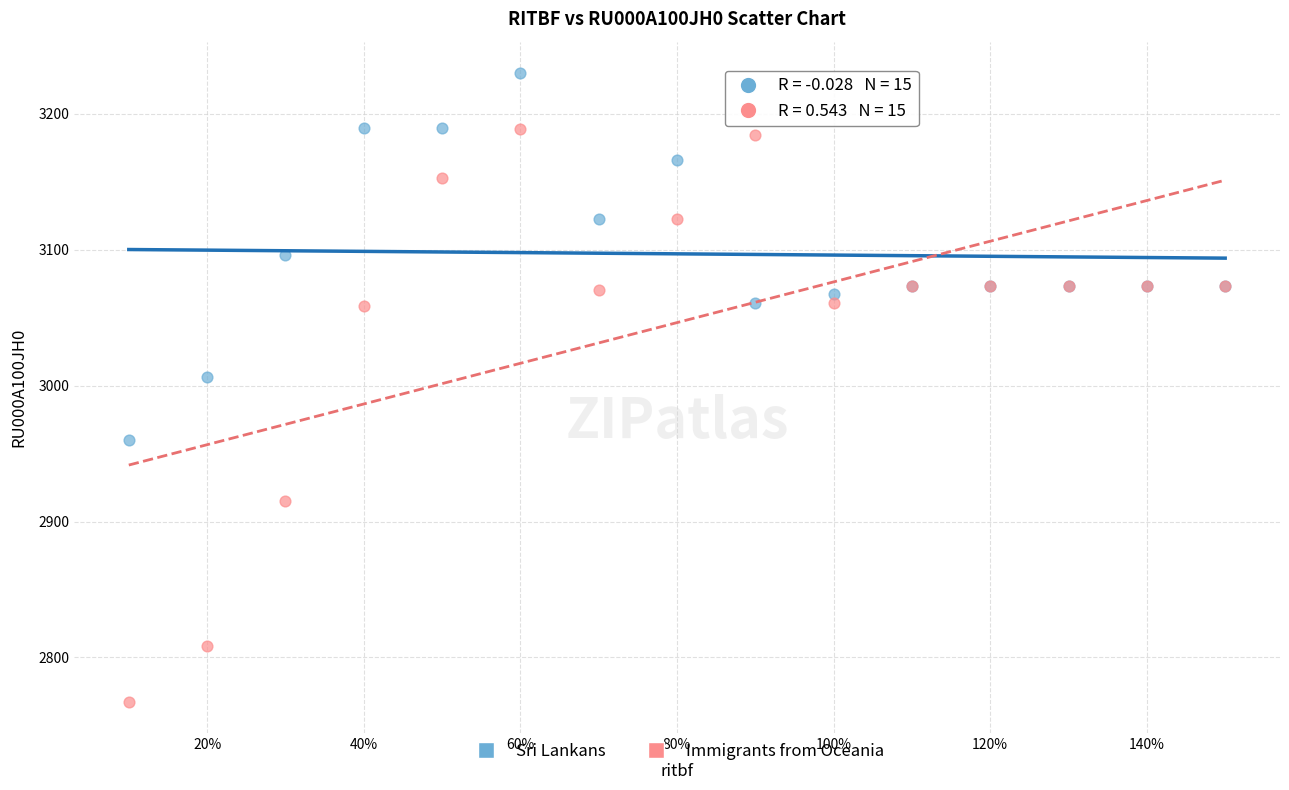

Which series reaches the maximum Y coordinate?

Sri Lankans